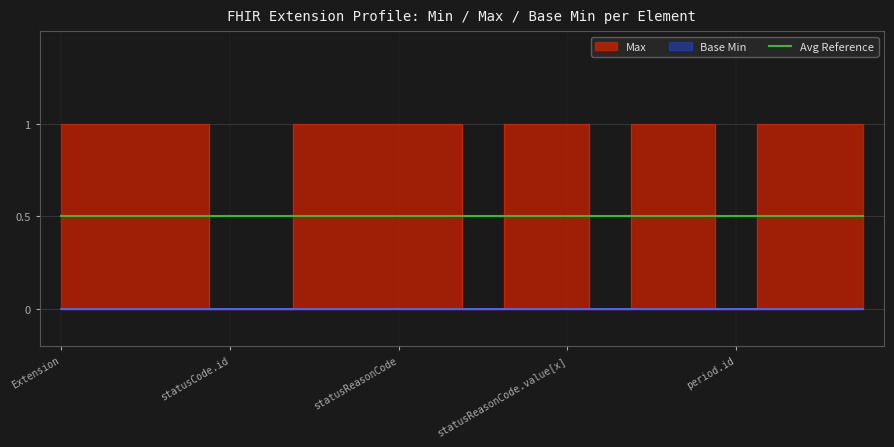

What value does the data have at Extension?

1